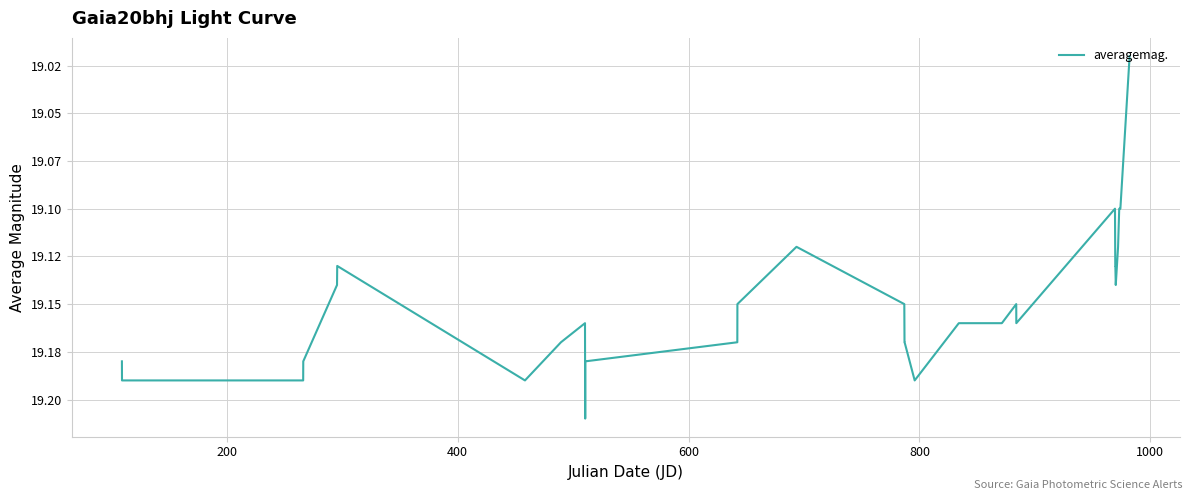

What is the average value?

19.1